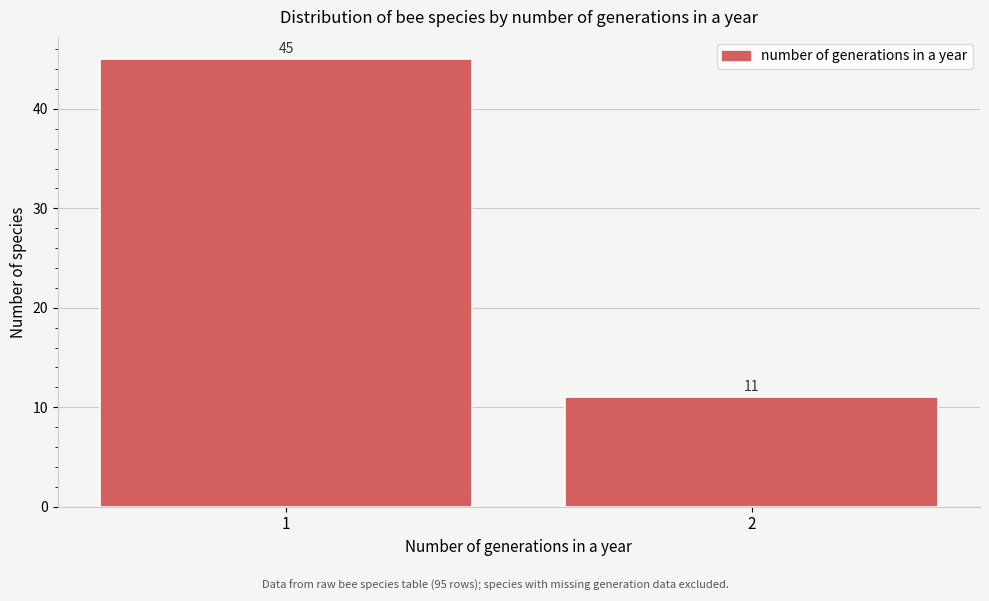

Reading left to right, transcribe all the data shown in this chart.

1=45	2=11